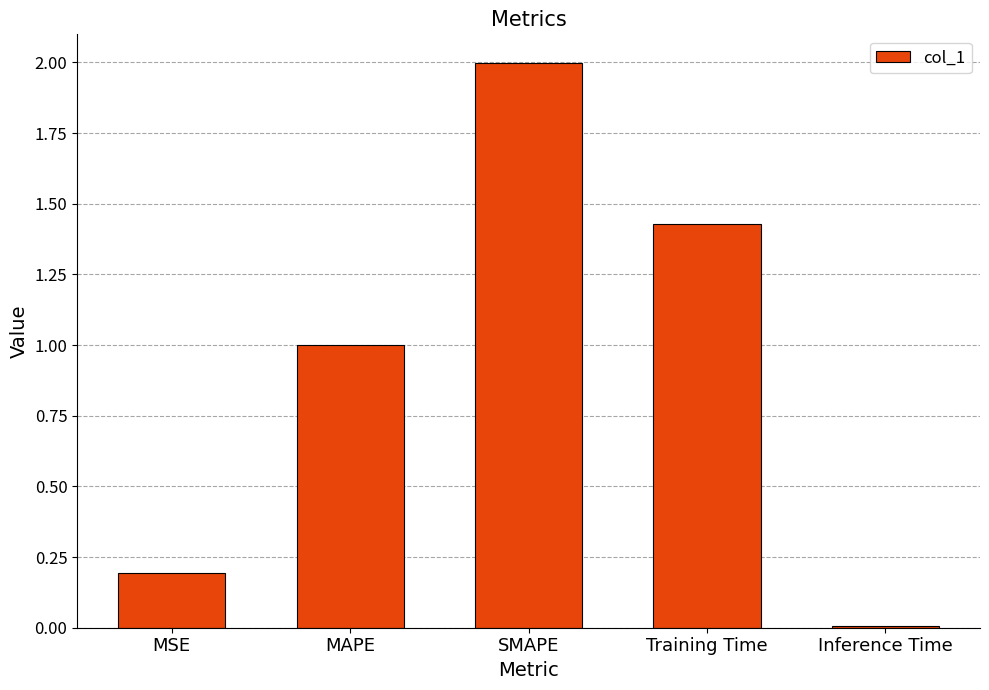

What is the difference between the second highest and second lowest values?

1.2